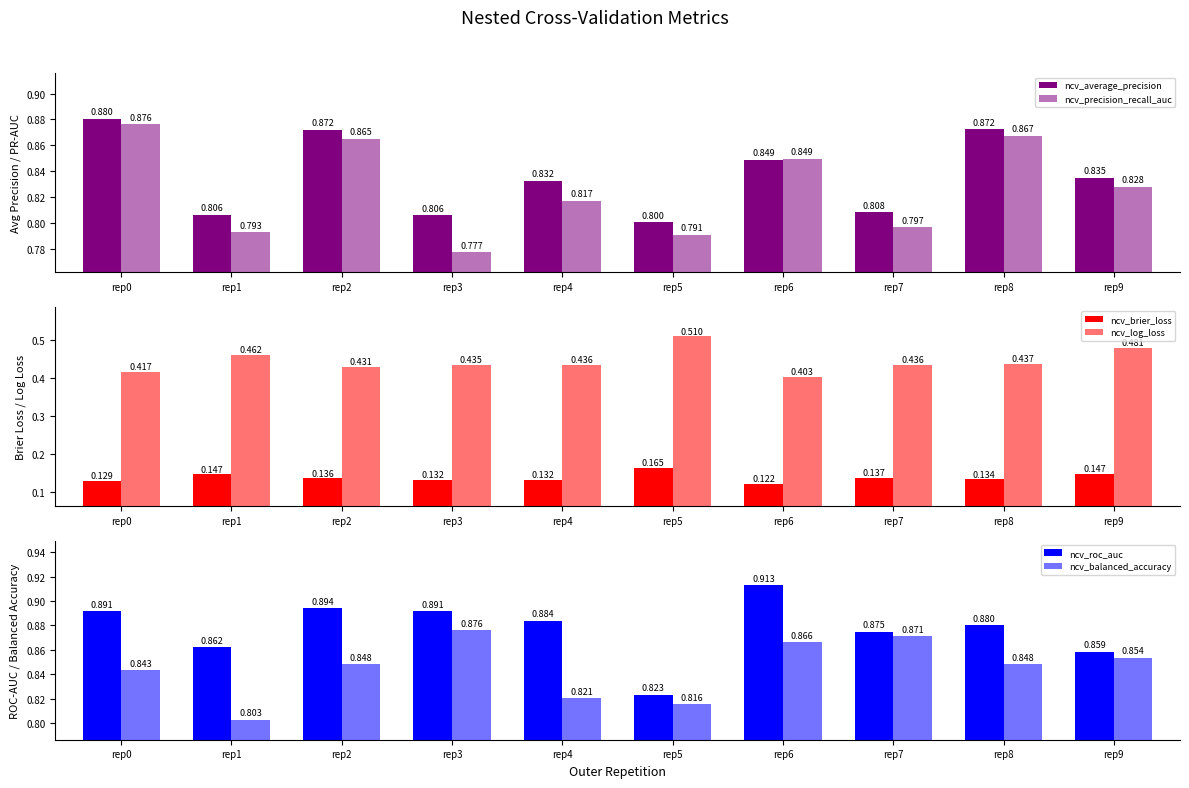

At which category is the sum across all series the highest?

rep2